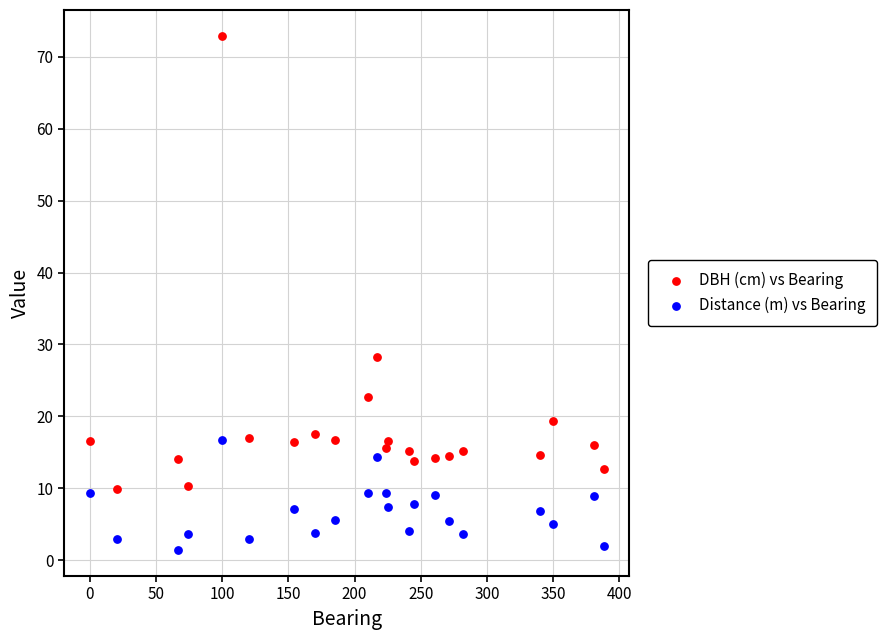

Which series contains the highest Y value?

DBH (cm) vs Bearing